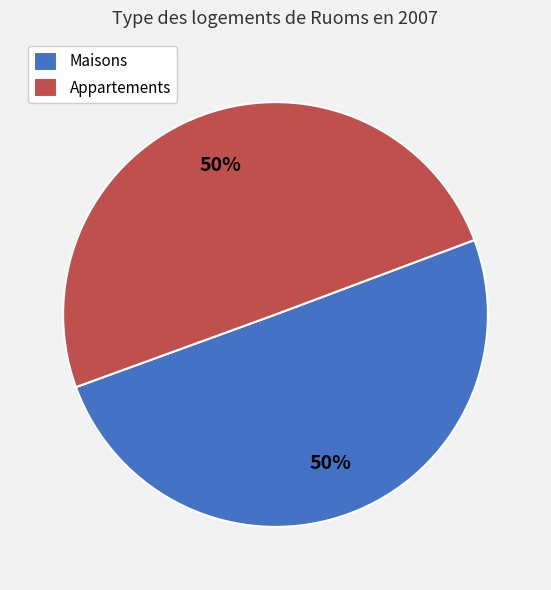

Approximately how many times larger is the value at Maisons compared to Appartements?

1.0